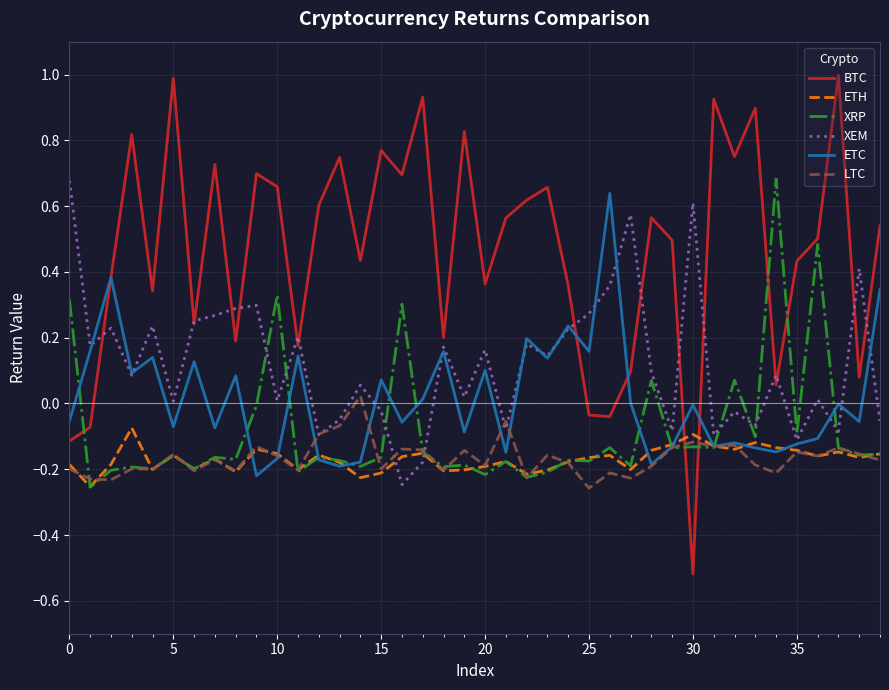

Which series has the widest spread of values?

BTC